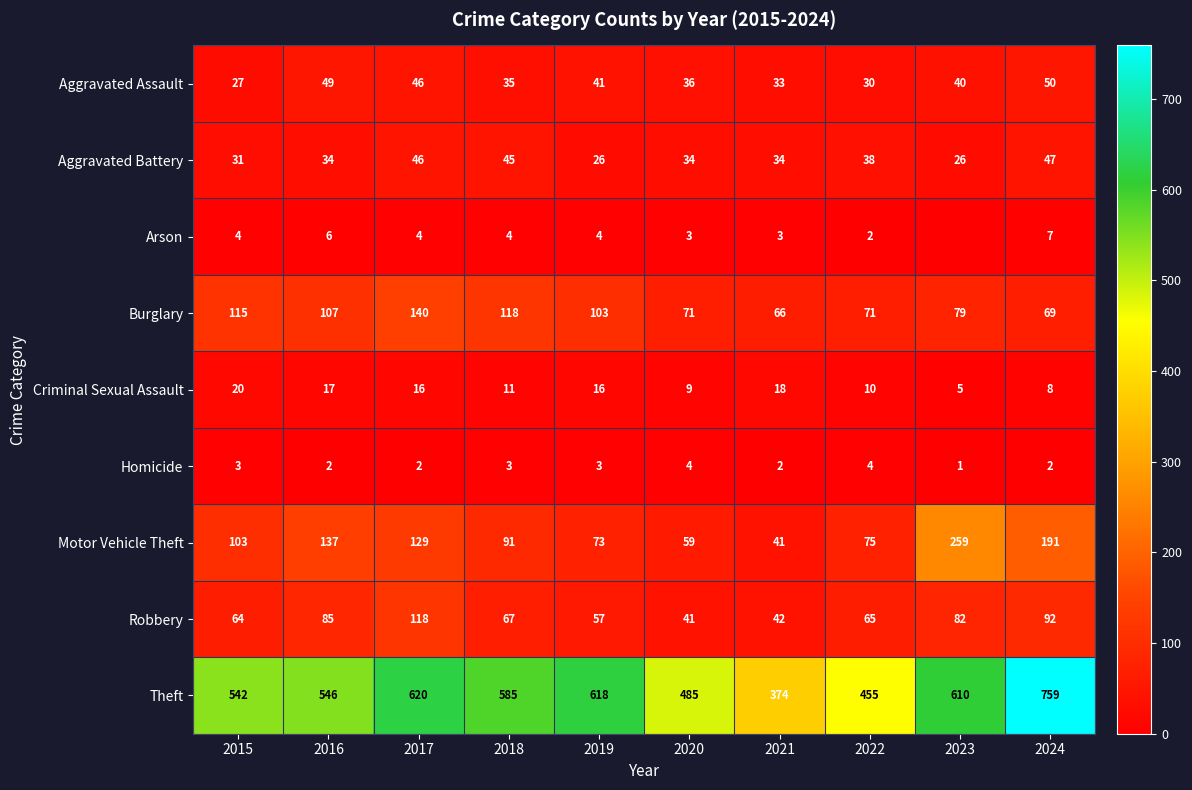

What is the sum of all Criminal Sexual Assault values?

130